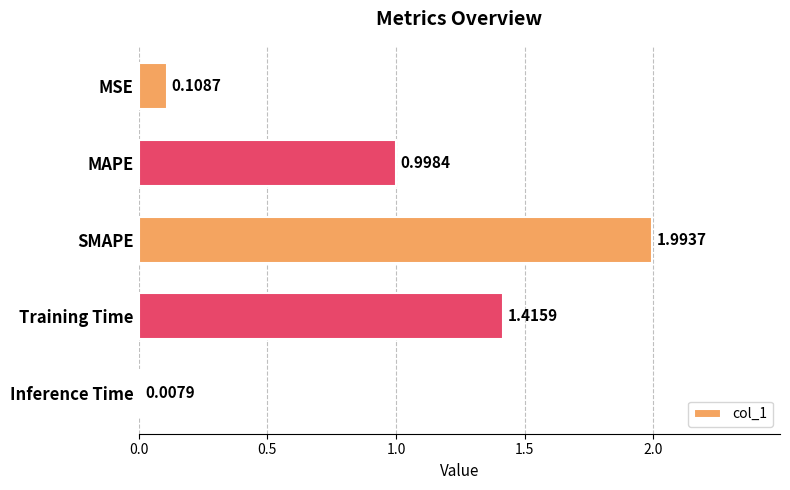

What is the sum of all values?

4.5